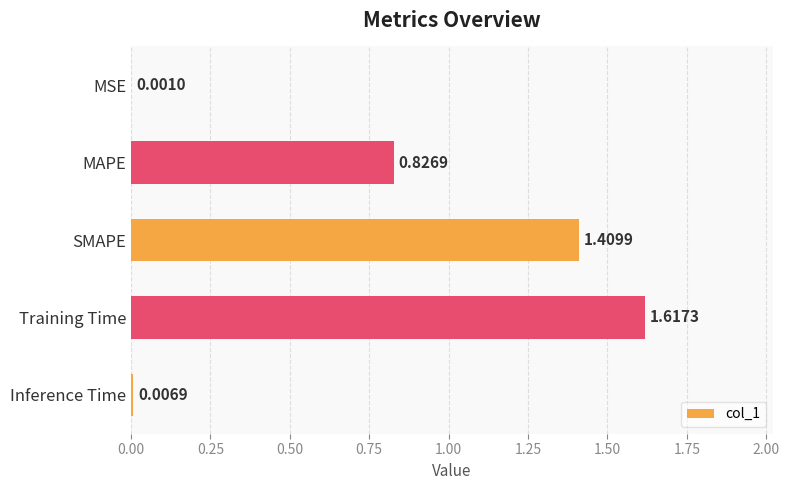

What is the sum of all values?

3.9